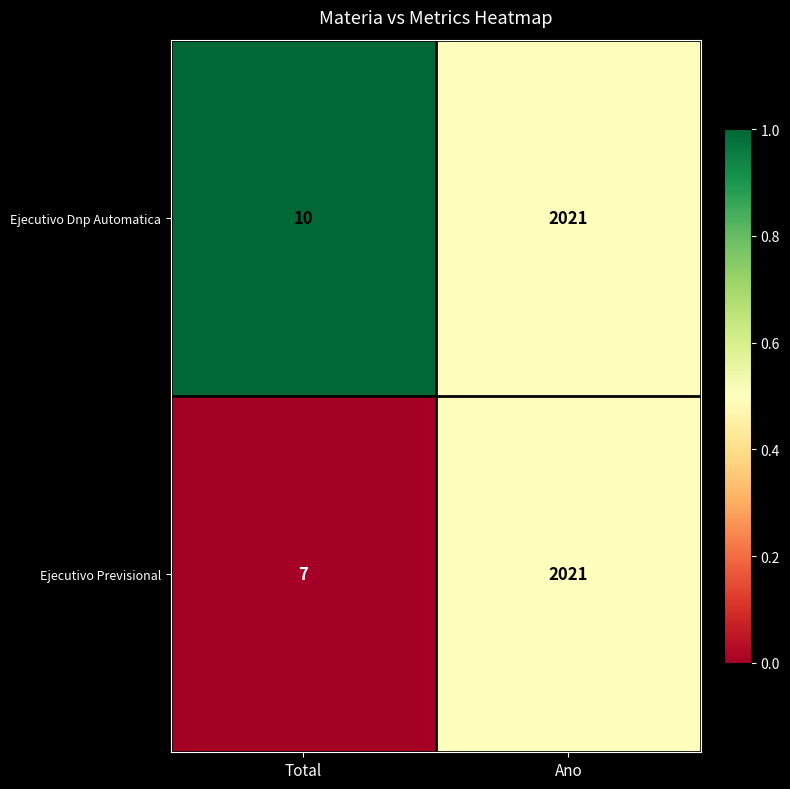

At Total, list the series in order from largest to smallest.

Ejecutivo Dnp Automatica, Ejecutivo Previsional